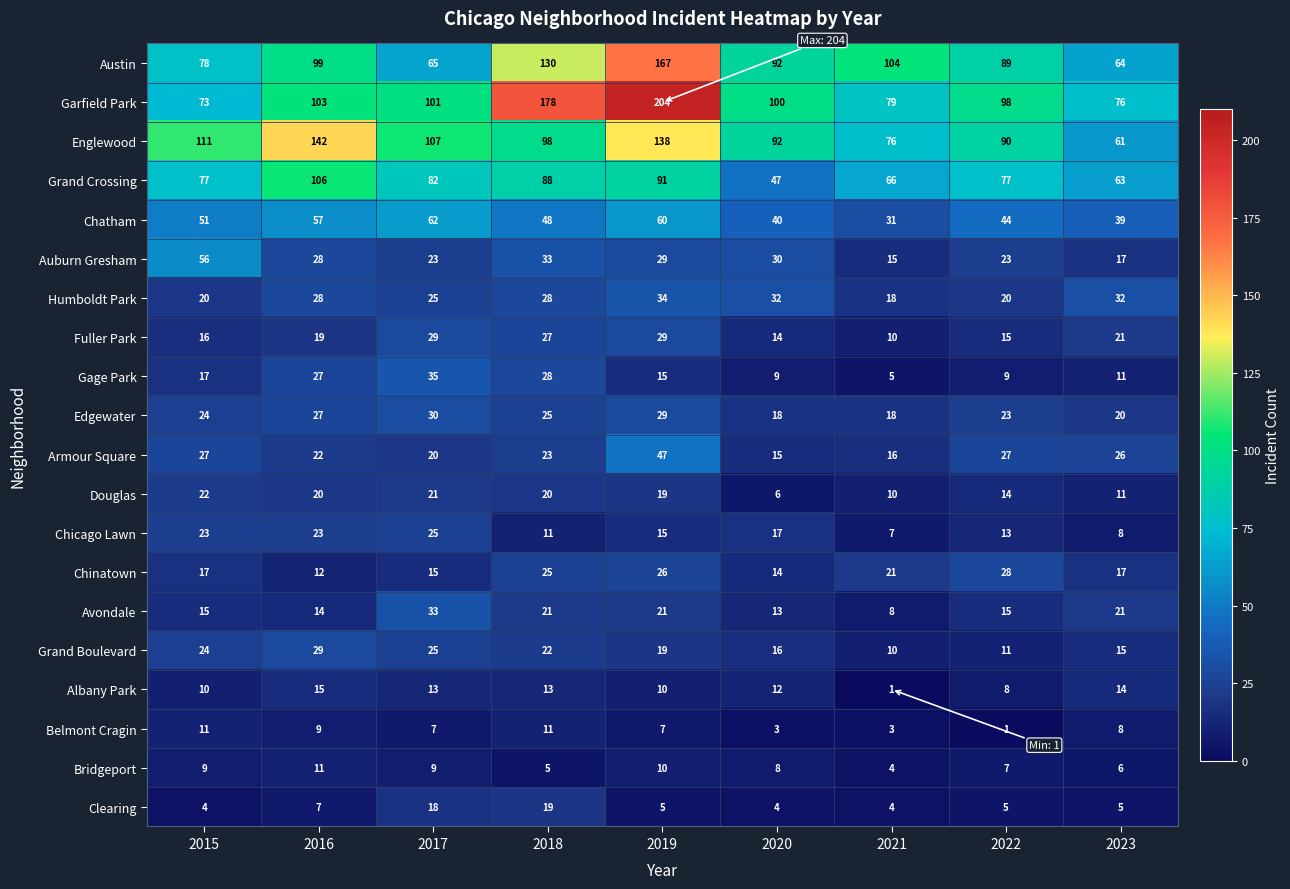

What is the difference between the maximum and minimum values in the Chatham series?

31